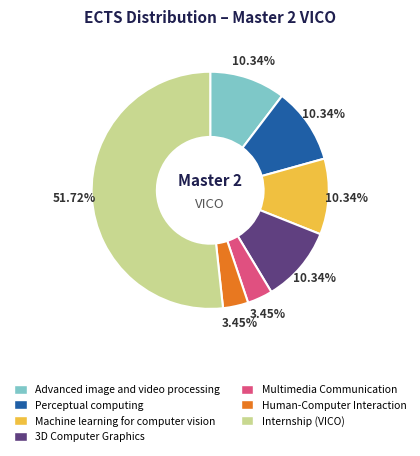

To the nearest percent, what percentage of the pie is Advanced image and video processing?

10%